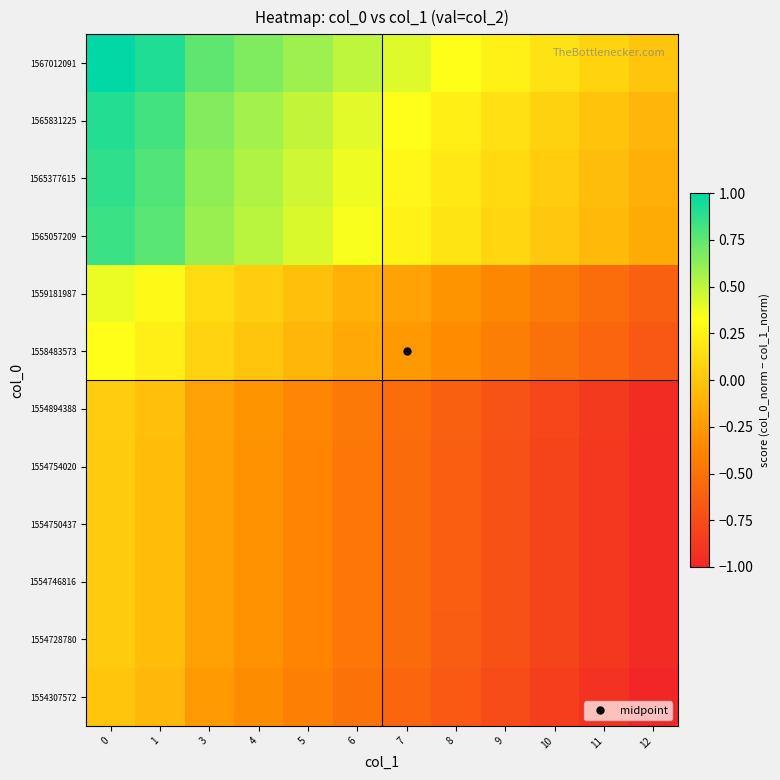

What is the total value across all series at 1?

3.5